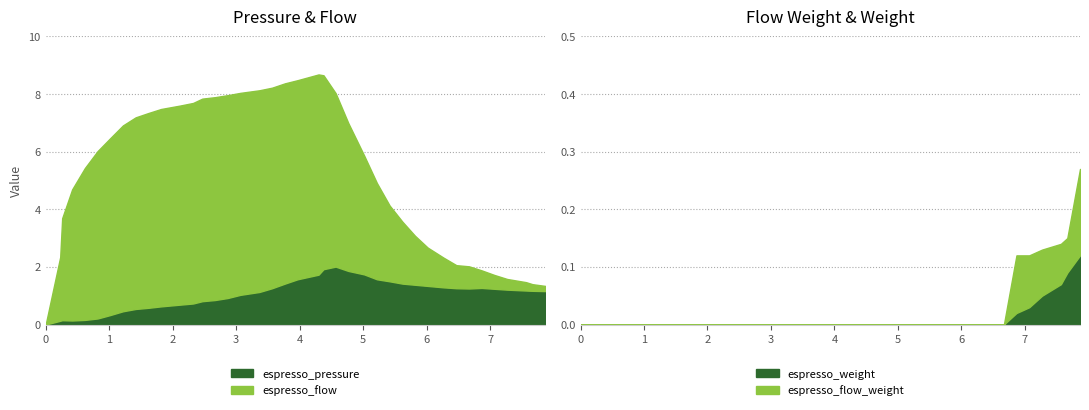

What is the difference between the maximum and minimum values in the espresso_pressure series?

2.0